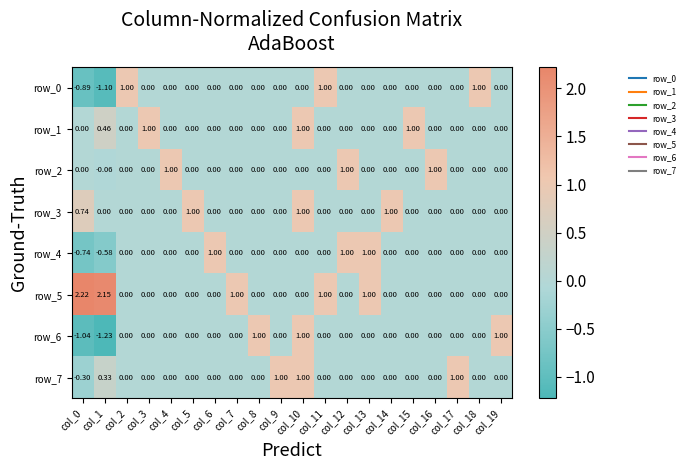

Is it true that row_2 equals -0.6 at col_0?

False